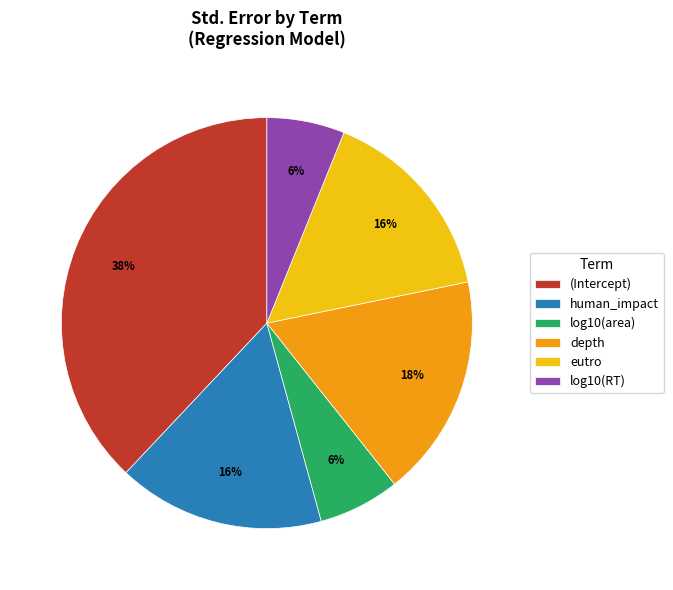

To the nearest percent, what is the difference between the largest and smallest slice percentages?

32%